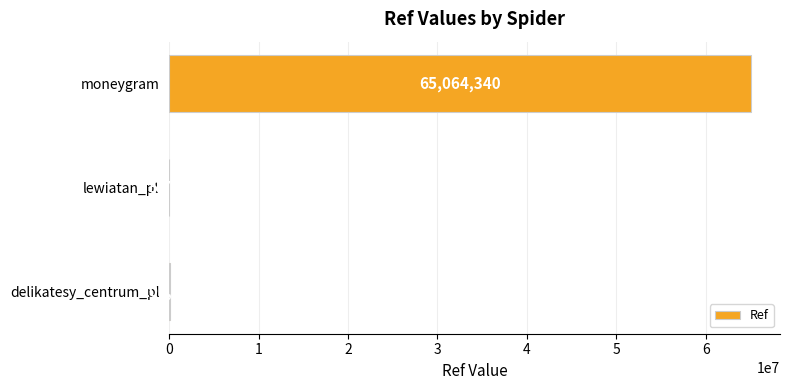

Reading top to bottom, transcribe all the data shown in this chart.

moneygram=65064340	lewiatan_pl=5717	delikatesy_centrum_pl=101510